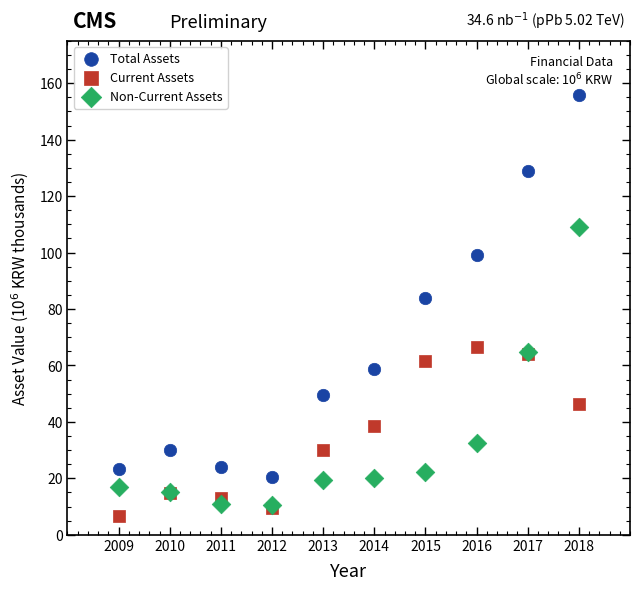

Across all series, what Y value is closest to 81?

83.8